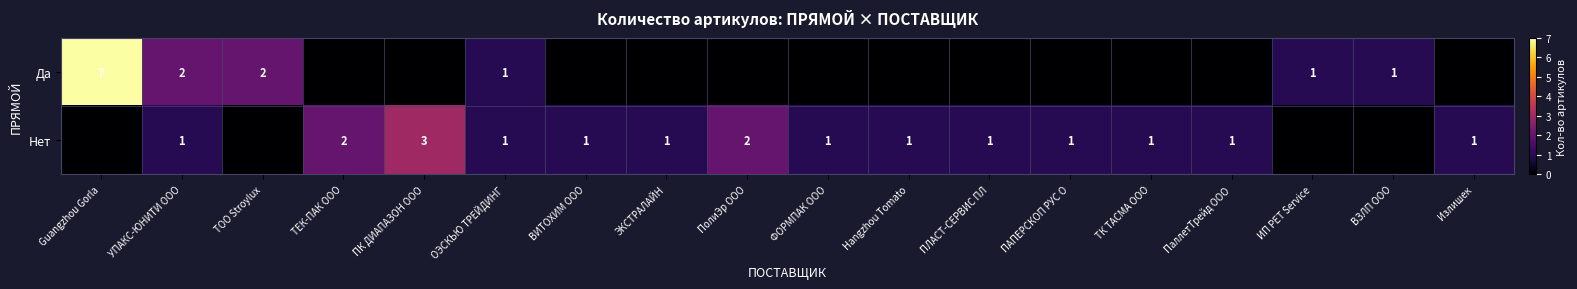

Is it true that Нет equals 1 at ПЛАСТ-СЕРВИС ПЛ?

True